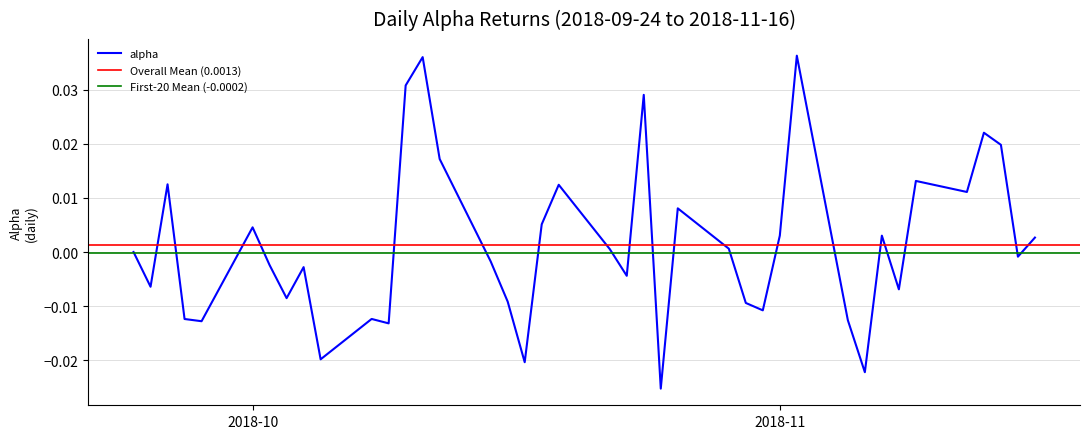

True or false: there are more than 1 points higher than both neighbors.

True